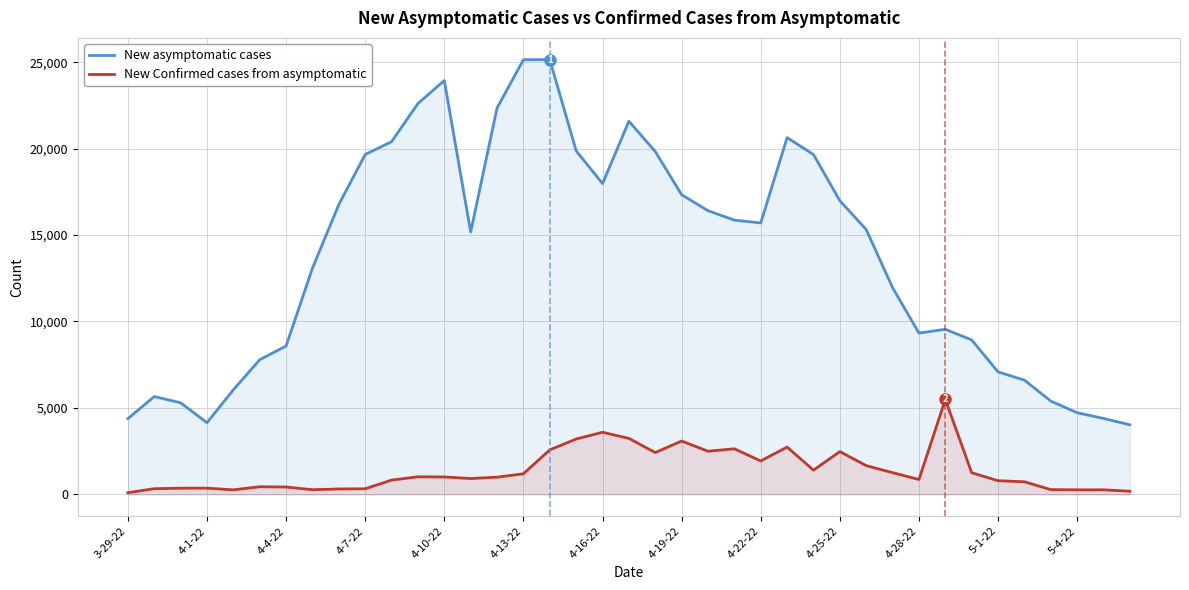

Which series changed the most between 4-1-22 and 4-7-22?

New asymptomatic cases